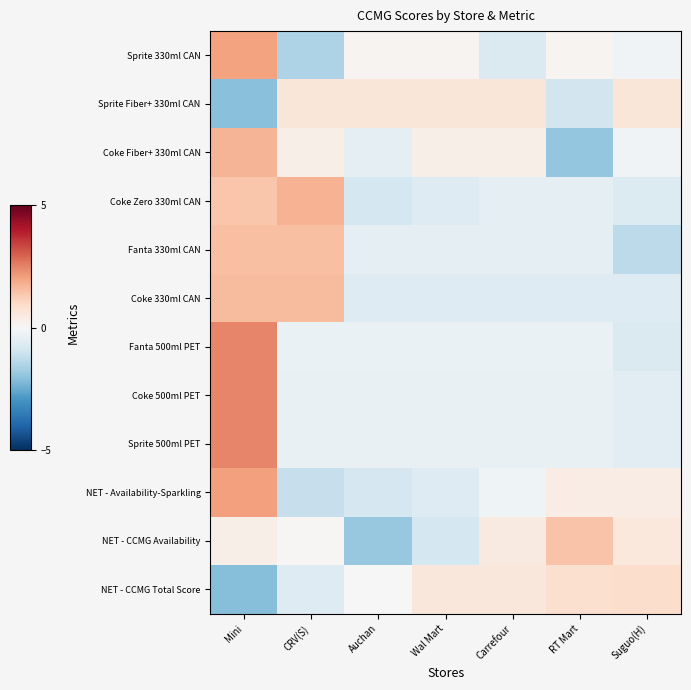

Reading right to left, what are all the values shown in this chart?

Sprite 330ml CAN: Suguo(H)=-0.2	RT Mart=0.1	Carrefour=-0.7	Wal Mart=0.1	Auchan=0.1	CRV(S)=-1.5	Mini=2.0
Sprite Fiber+ 330ml CAN: Suguo(H)=0.6	RT Mart=-0.9	Carrefour=0.6	Wal Mart=0.6	Auchan=0.6	CRV(S)=0.6	Mini=-2.1
Coke Fiber+ 330ml CAN: Suguo(H)=-0.2	RT Mart=-1.9	Carrefour=0.3	Wal Mart=0.3	Auchan=-0.5	CRV(S)=0.3	Mini=1.7
Coke Zero 330ml CAN: Suguo(H)=-0.7	RT Mart=-0.4	Carrefour=-0.4	Wal Mart=-0.7	Auchan=-0.9	CRV(S)=1.7	Mini=1.4
Fanta 330ml CAN: Suguo(H)=-1.3	RT Mart=-0.4	Carrefour=-0.4	Wal Mart=-0.4	Auchan=-0.4	CRV(S)=1.5	Mini=1.5
Coke 330ml CAN: Suguo(H)=-0.6	RT Mart=-0.6	Carrefour=-0.6	Wal Mart=-0.6	Auchan=-0.6	CRV(S)=1.6	Mini=1.6
Fanta 500ml PET: Suguo(H)=-0.7	RT Mart=-0.3	Carrefour=-0.3	Wal Mart=-0.3	Auchan=-0.3	CRV(S)=-0.3	Mini=2.4
Coke 500ml PET: Suguo(H)=-0.6	RT Mart=-0.4	Carrefour=-0.4	Wal Mart=-0.4	Auchan=-0.4	CRV(S)=-0.4	Mini=2.4
Sprite 500ml PET: Suguo(H)=-0.6	RT Mart=-0.4	Carrefour=-0.4	Wal Mart=-0.4	Auchan=-0.4	CRV(S)=-0.4	Mini=2.4
NET - Availability-Sparkling: Suguo(H)=0.4	RT Mart=0.4	Carrefour=-0.2	Wal Mart=-0.6	Auchan=-0.8	CRV(S)=-1.2	Mini=2.1
NET - CCMG Availability: Suguo(H)=0.5	RT Mart=1.4	Carrefour=0.5	Wal Mart=-0.9	Auchan=-1.9	CRV(S)=0.1	Mini=0.3
NET - CCMG Total Score: Suguo(H)=0.9	RT Mart=0.8	Carrefour=0.6	Wal Mart=0.6	Auchan=-0.0	CRV(S)=-0.7	Mini=-2.1